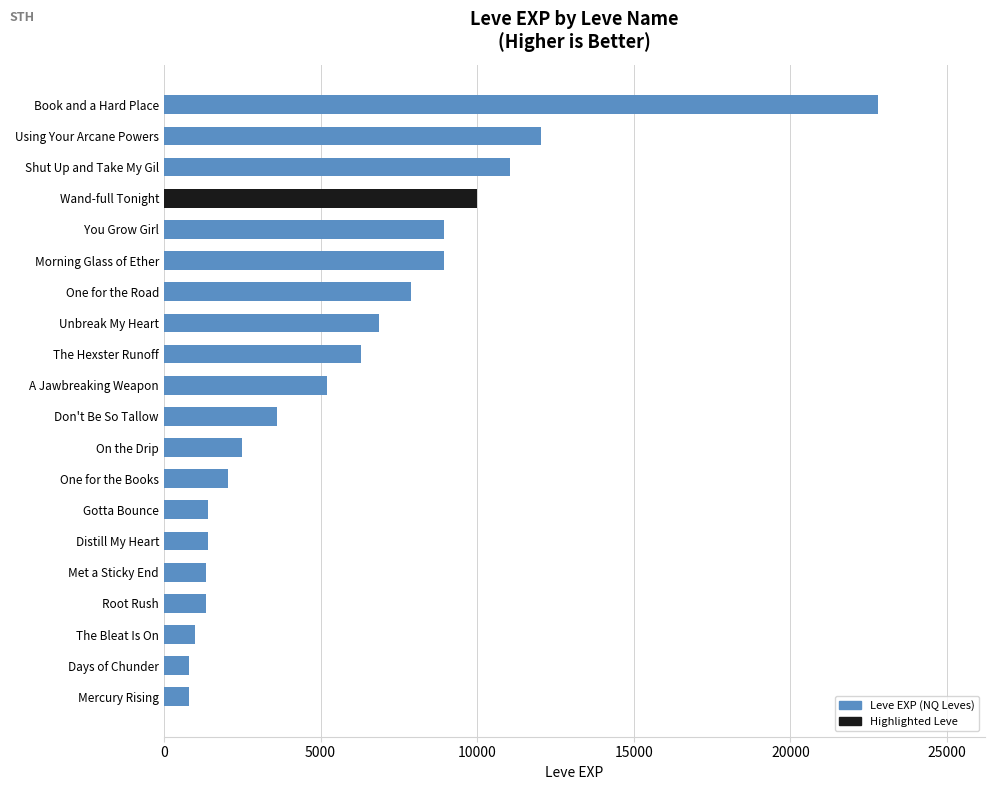

The chart shows a value of 8930 at You Grow Girl. True or false?

True